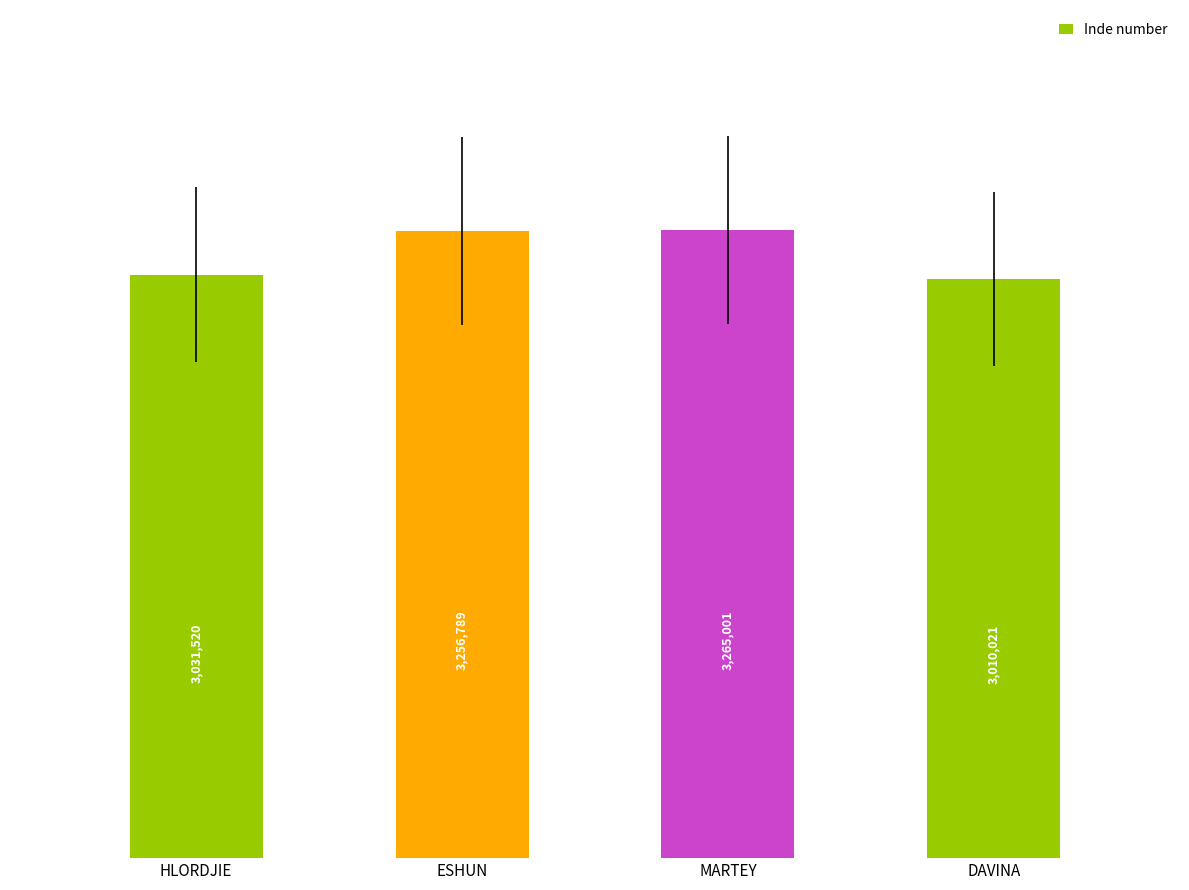

Are the bars horizontal?

No